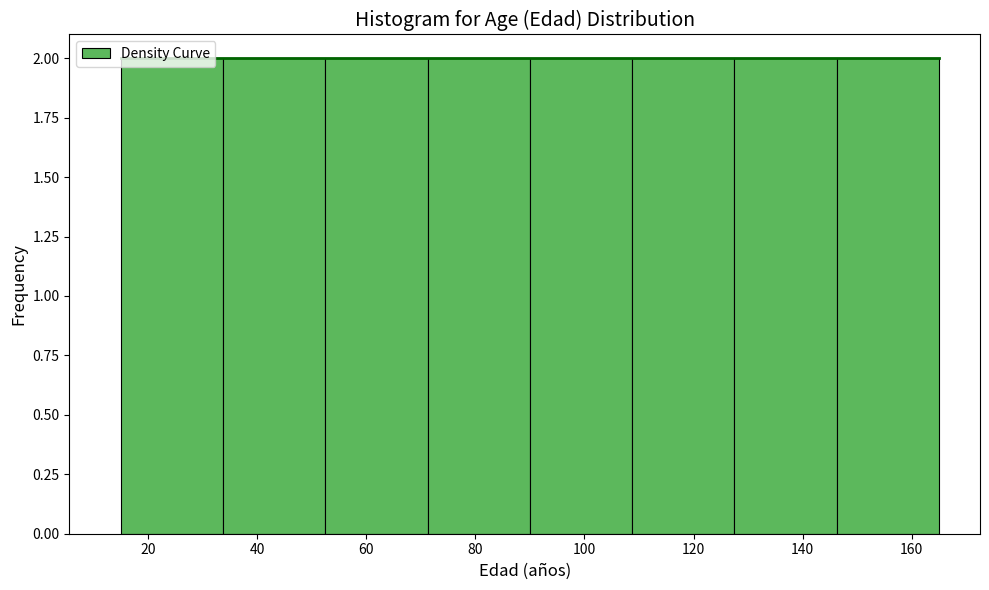

What is the height of the bar covering 108 to 128 on the x-axis? Neither the bar edges nor the heights are printed on the chart, so give them approximately, as read against the axes.

2